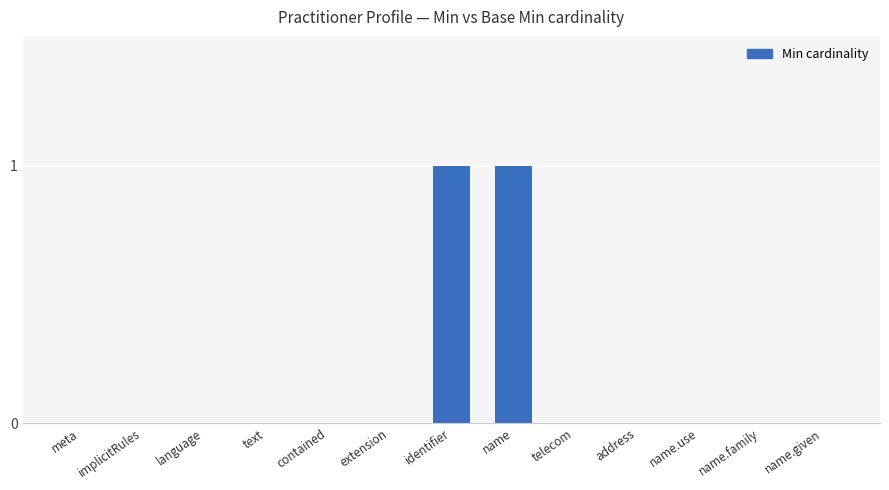

The chart shows a value of 0 at contained. True or false?

True